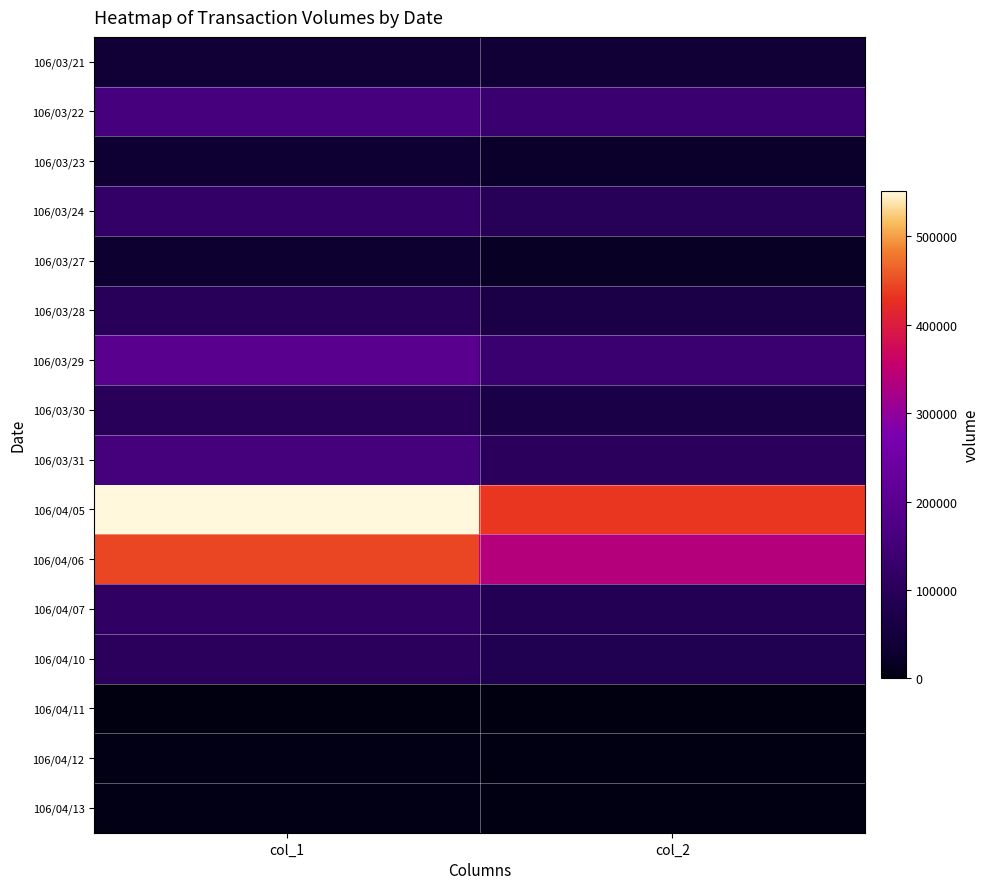

What is the maximum value shown in the chart?

551000